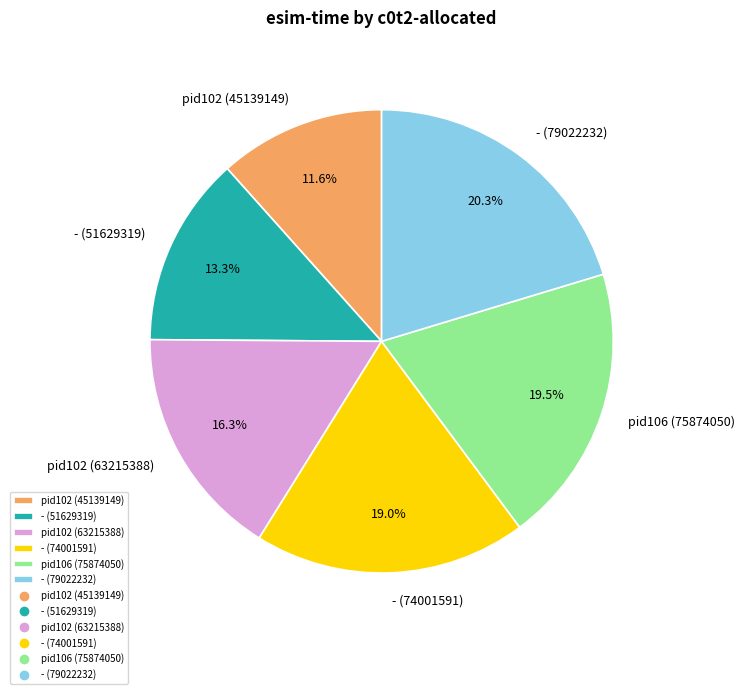

True or false: - (79022232) accounts for 20% of the total.

True